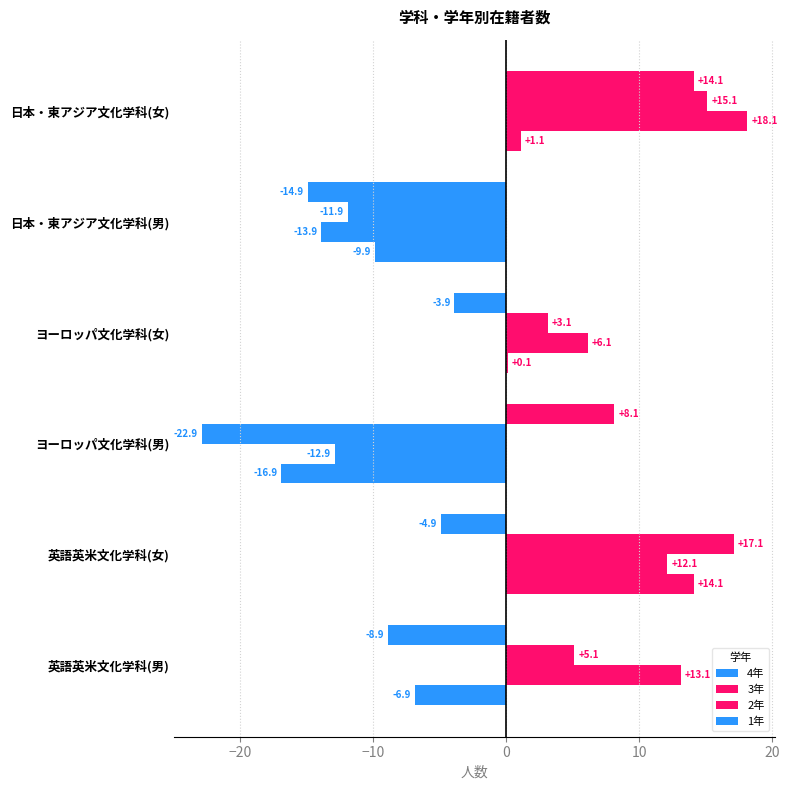

How many series are shown in this chart?

4